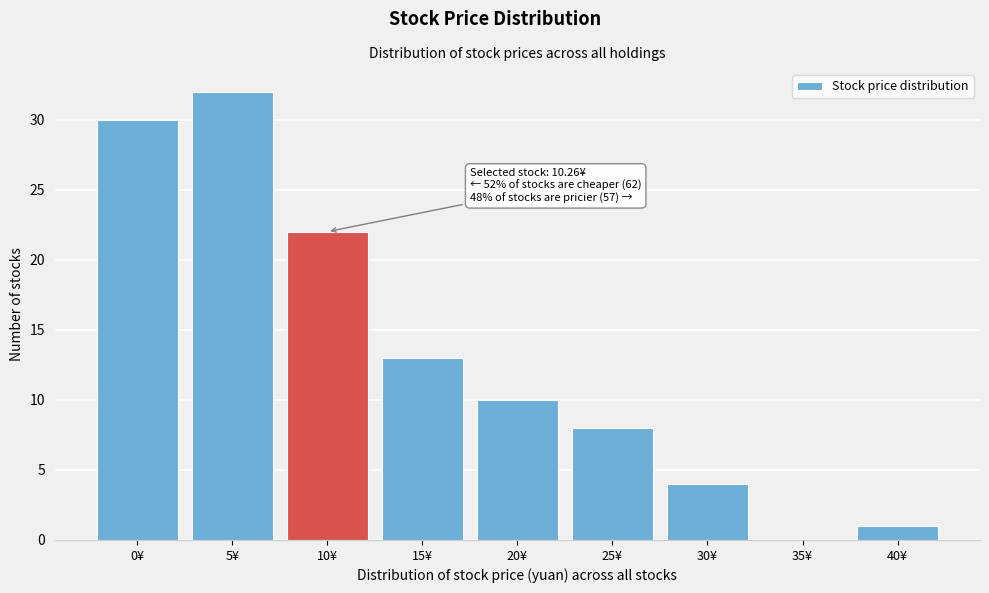

Reading left to right, transcribe all the data shown in this chart.

0¥=30	5¥=32	10¥=22	15¥=13	20¥=10	25¥=8	30¥=4	35¥=0	40¥=1